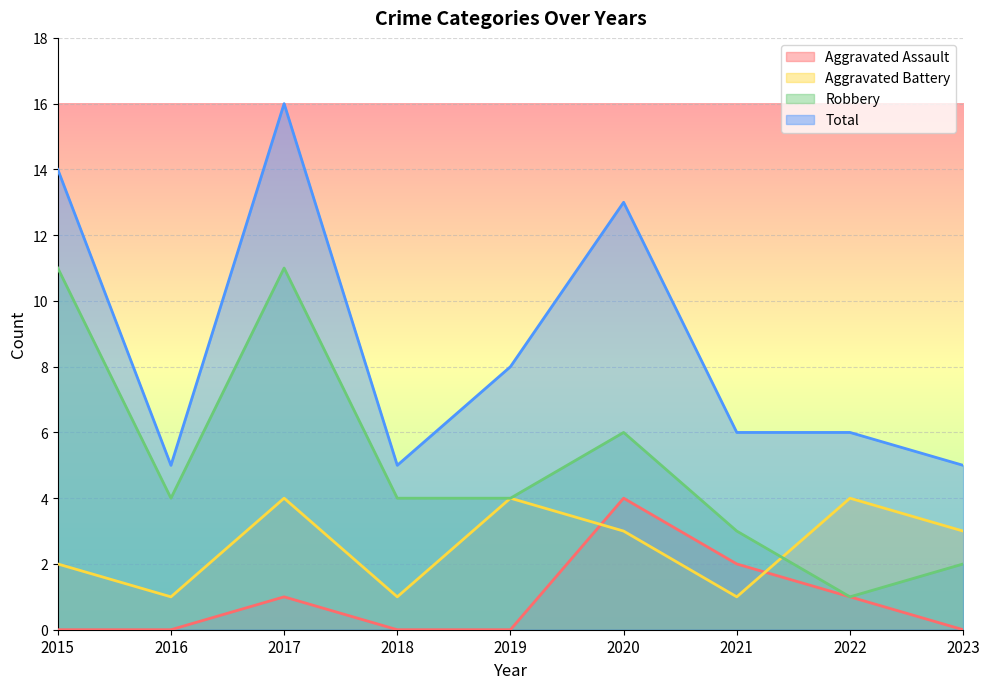

At which category is the sum across all series the highest?

2017